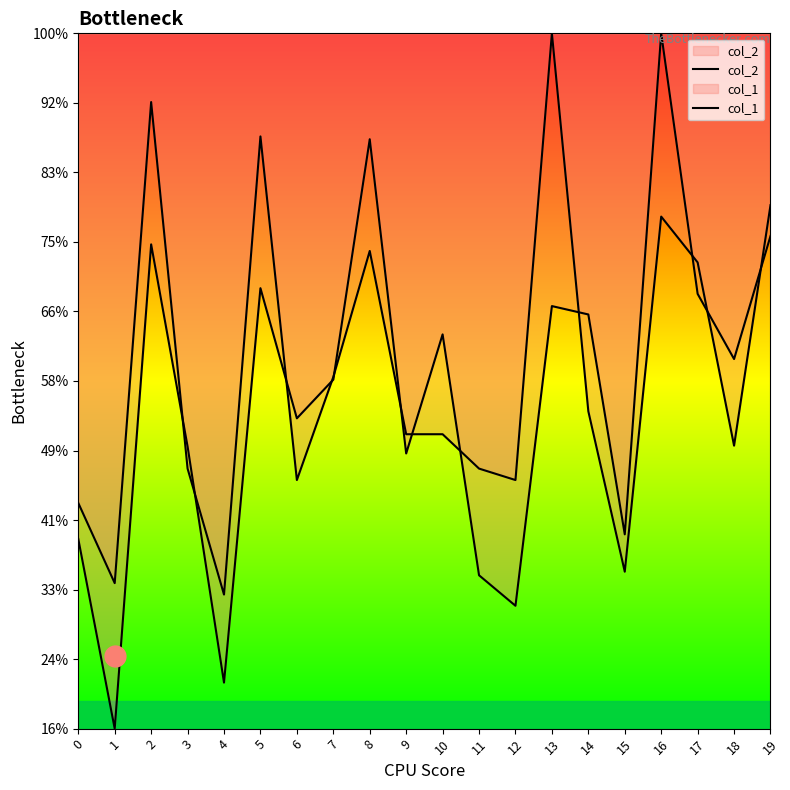

List the series in order of their peak value, lowest first.

col_2, col_1